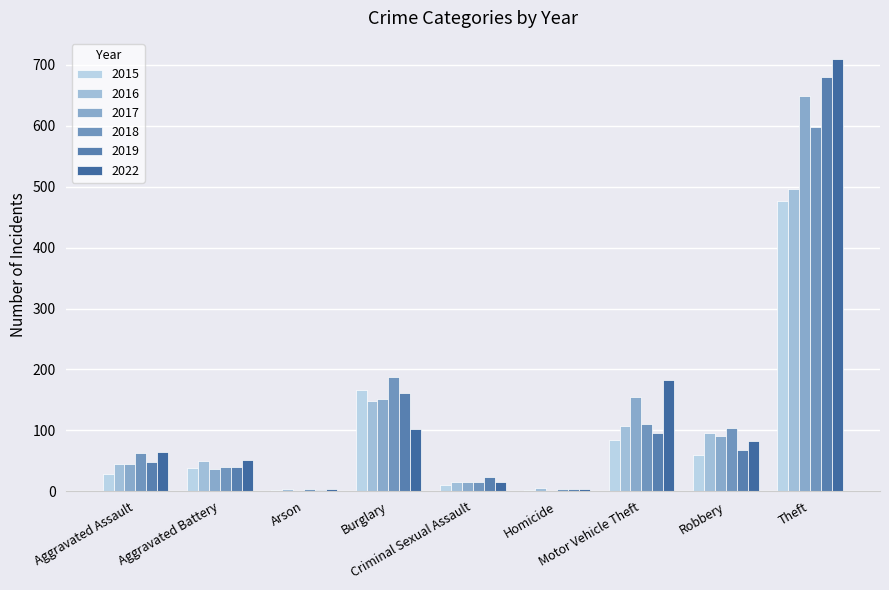

Does the chart contain stacked bars?

No